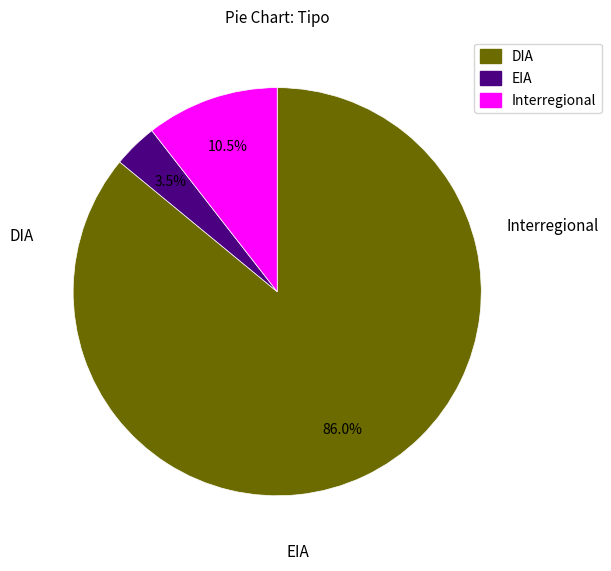

To the nearest percent, what portion does DIA represent?

86%